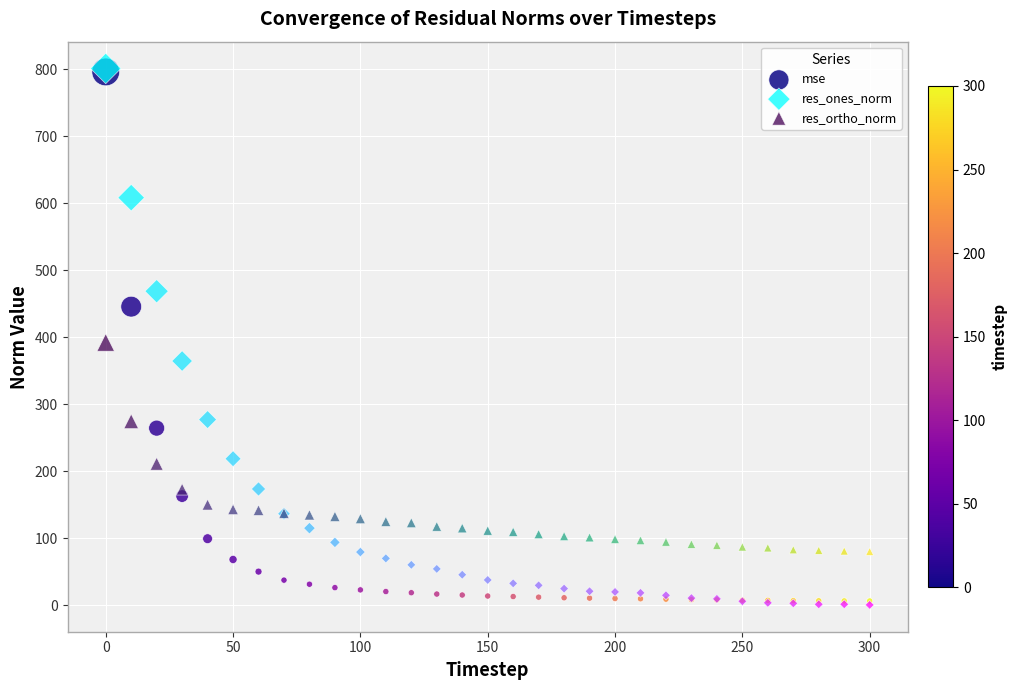

What are all the series names shown in the legend?

mse, res_ones_norm, res_ortho_norm